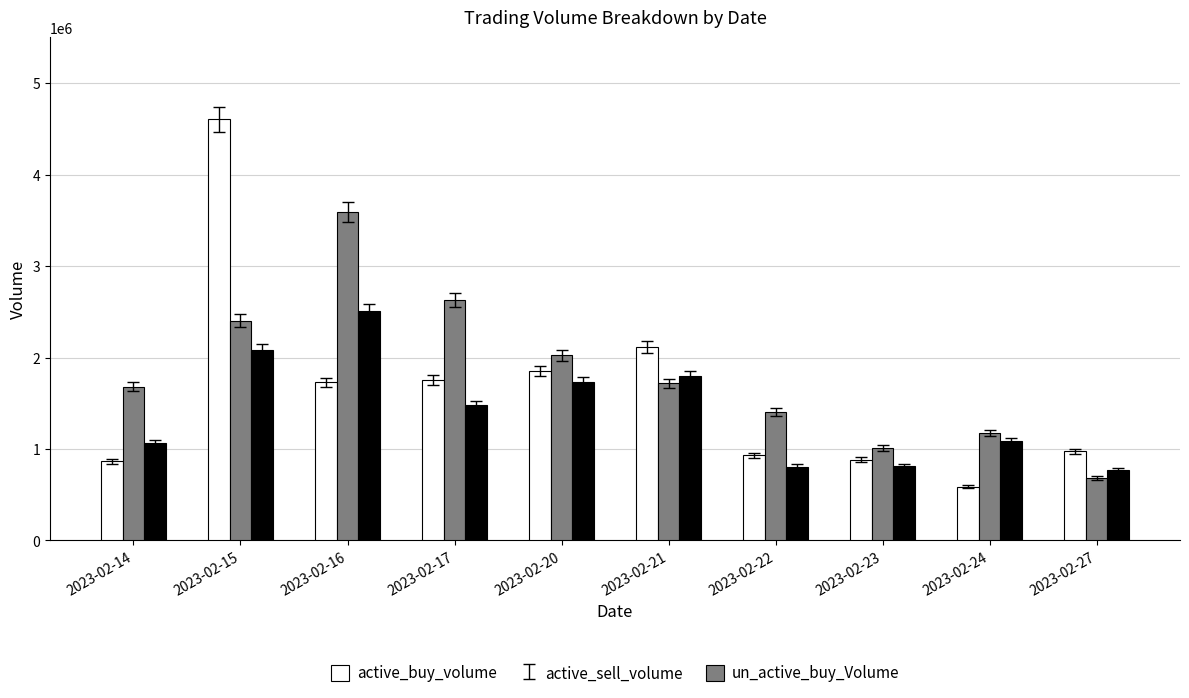

What is the sum of all un_active_buy_Volume values?

14153297